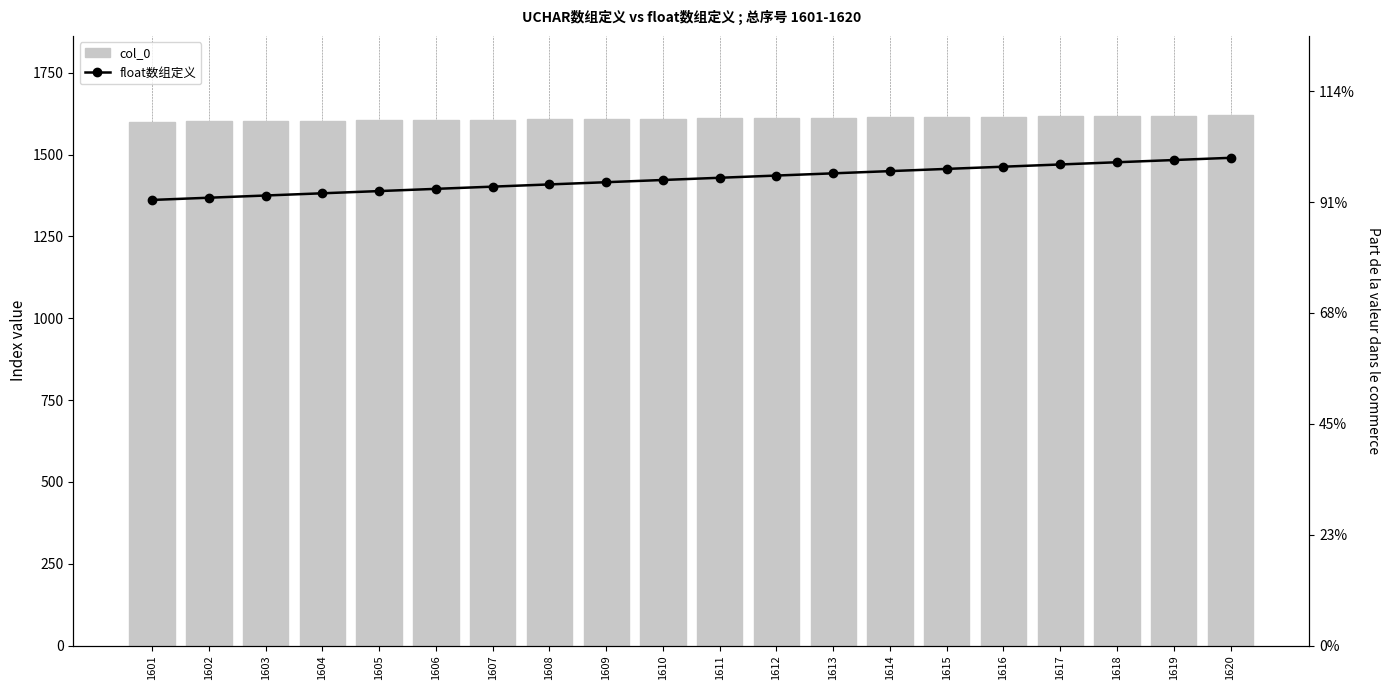

Is it true that col_0 equals 1610 at 1610?

True